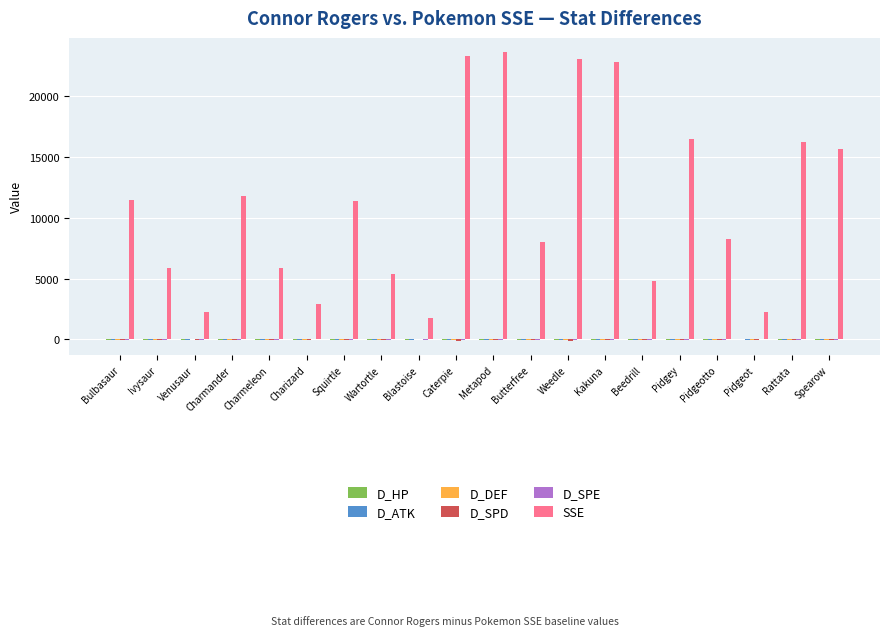

Which series has the largest total across all categories?

SSE